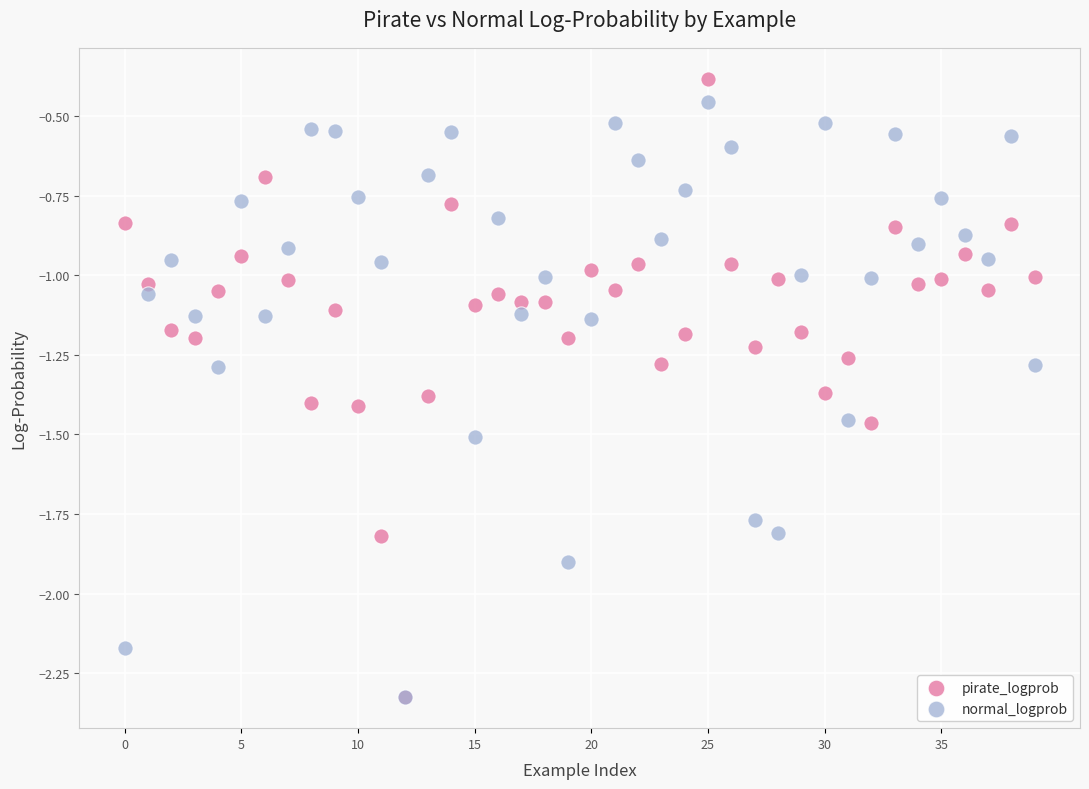

Which series has the widest spread of Y values?

pirate_logprob